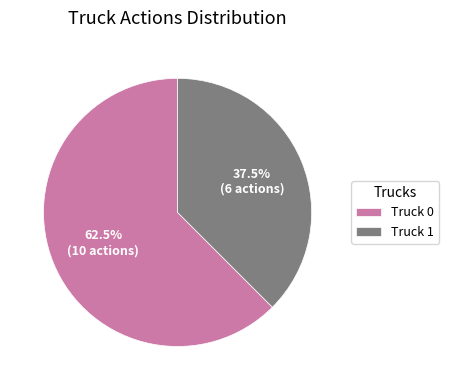

What percentage is NOT represented by Truck 0?

37.5%